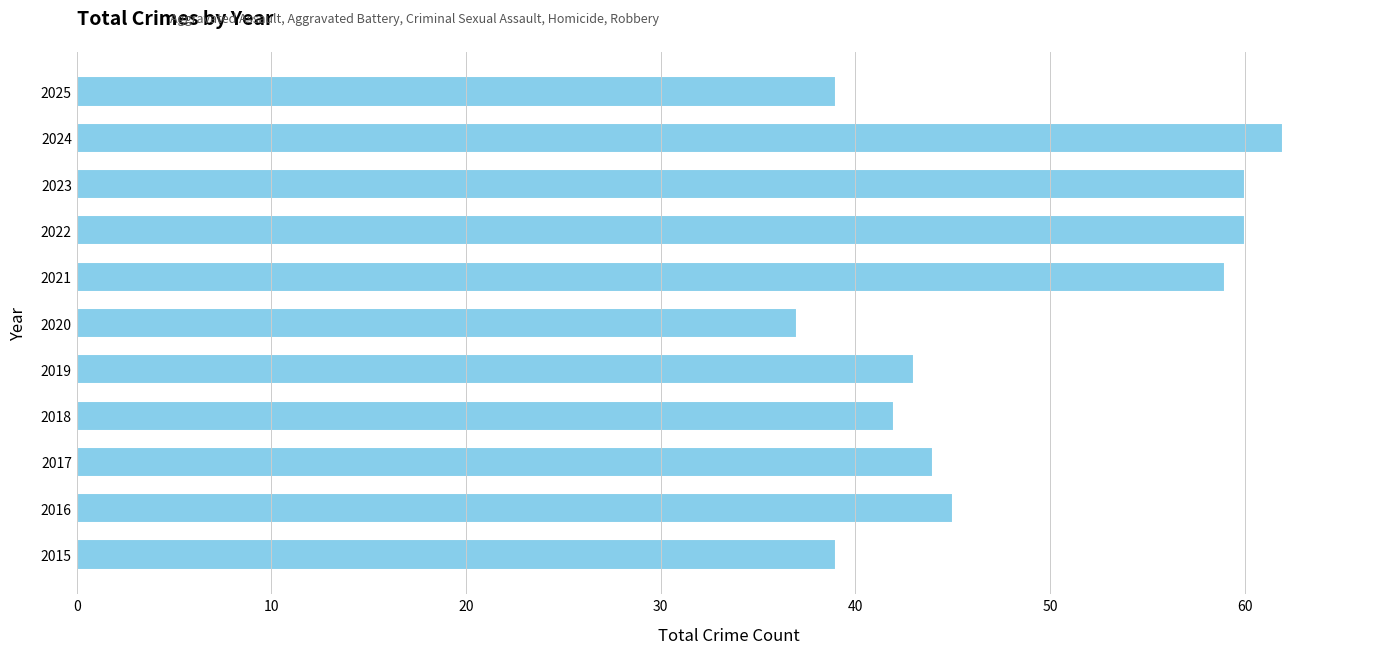

Reading top to bottom, transcribe all the data shown in this chart.

39	62	60	60	59	37	43	42	44	45	39